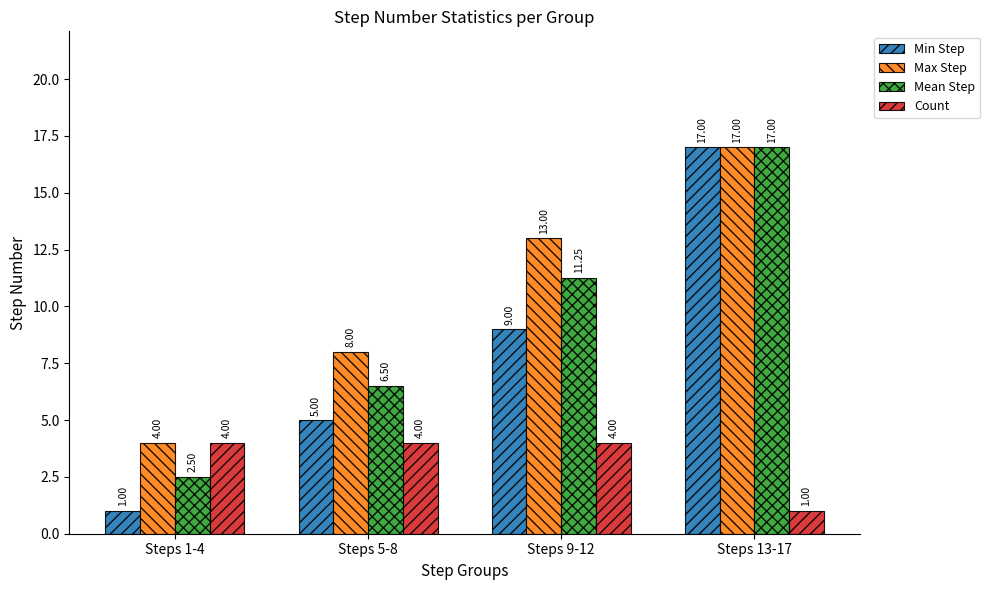

What is the value of the Max Step bar at the 1st from the left?

4.0